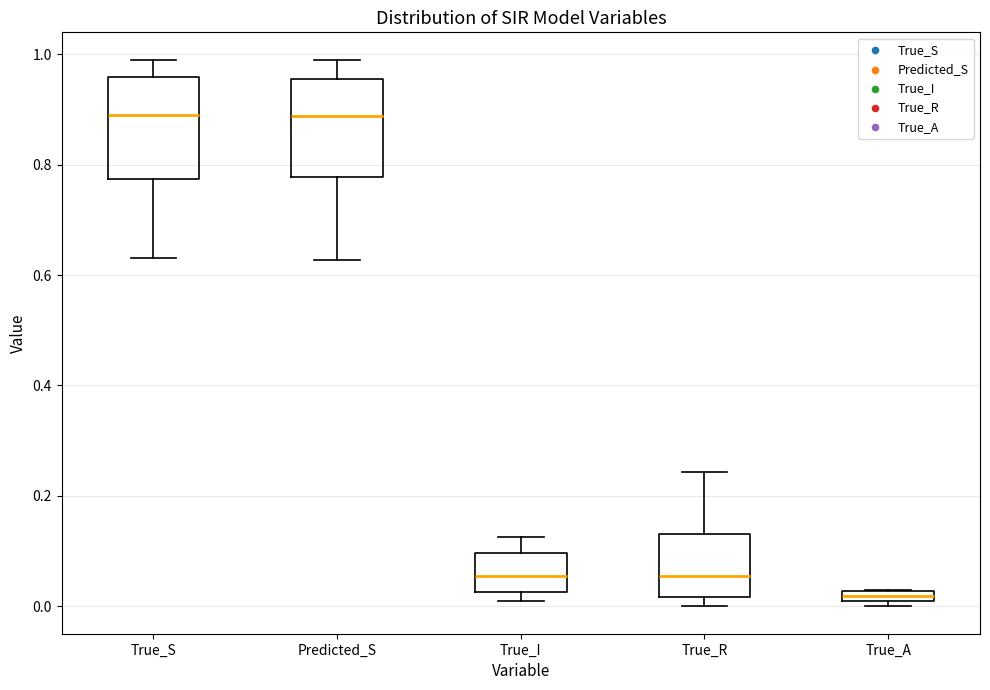

Where does the median line of the box for True_R sit on the y-axis? The values are not printed on the chart, so give them approximately, as read against the axis.

0.06